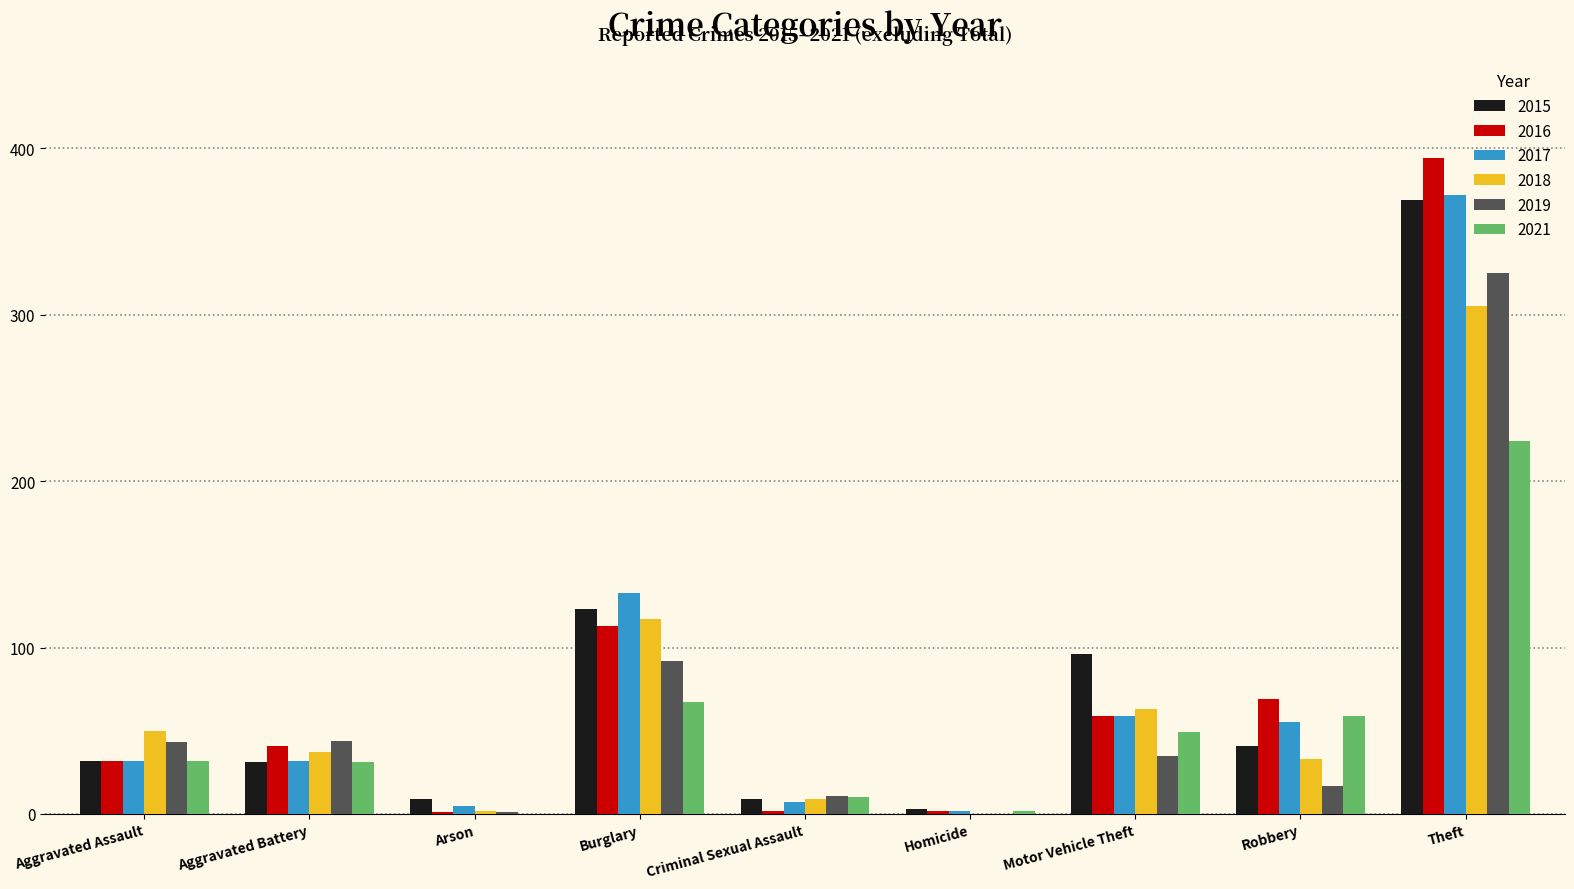

True or false: 2017 has a value of 93 at Motor Vehicle Theft.

False